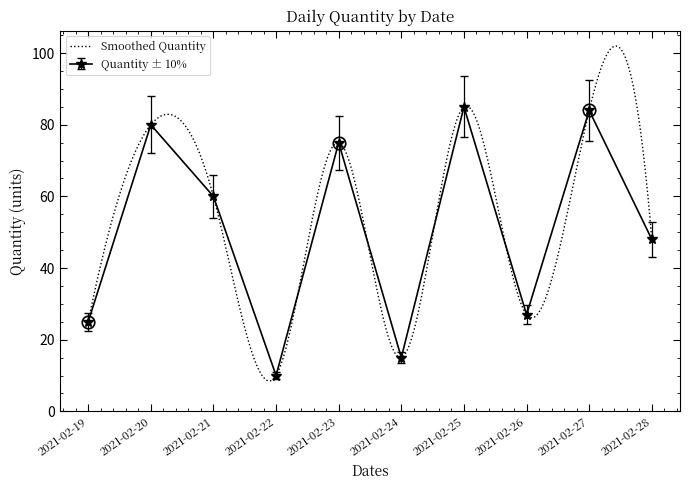

At which label does the data first exceed 60?

2021-02-20